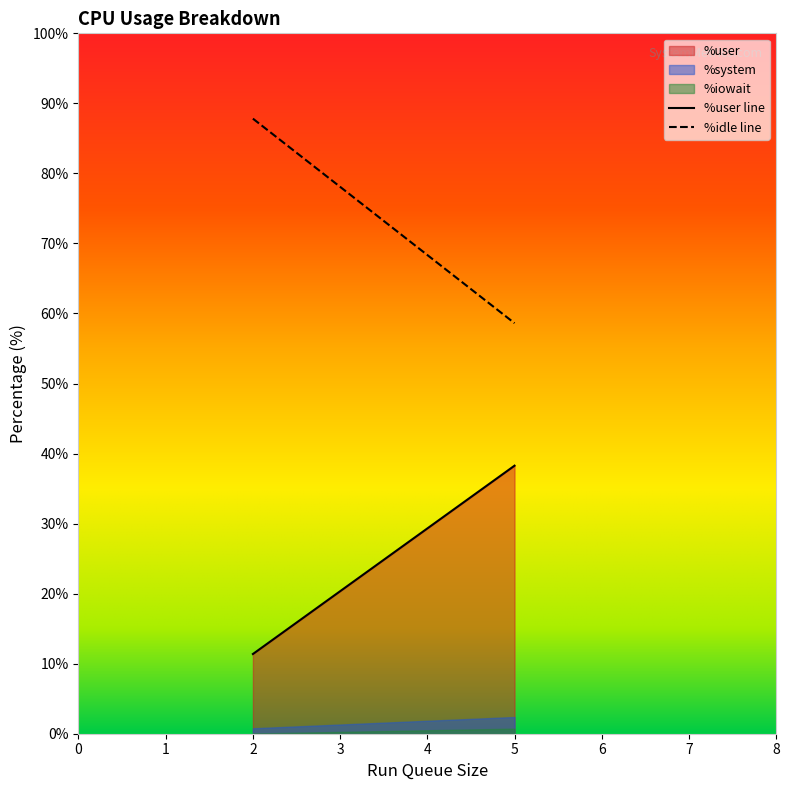

What is the greatest value displayed?

87.8